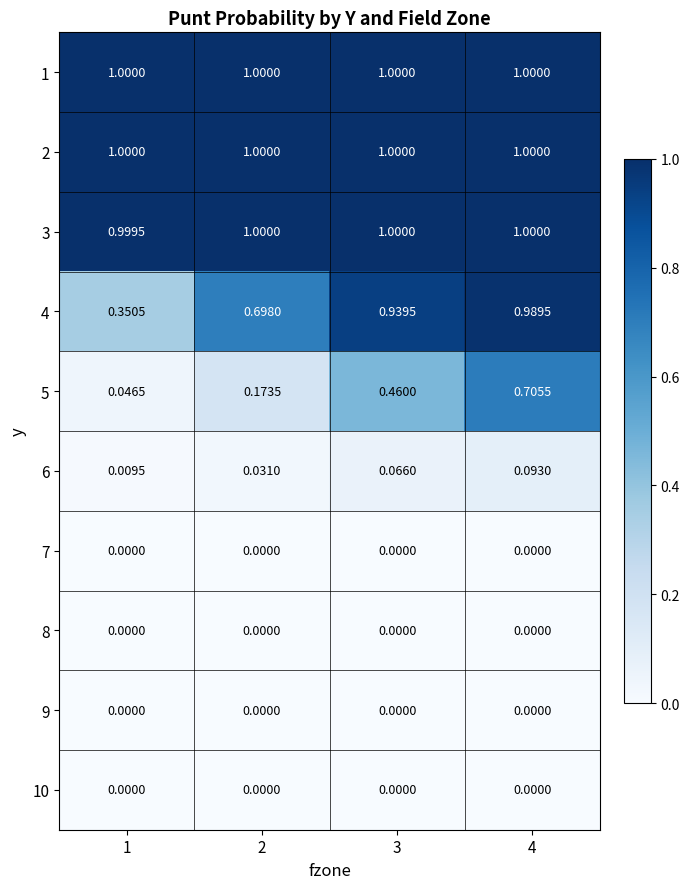

Is the value of 7 at 4 greater than the value of 4 at 3?

No